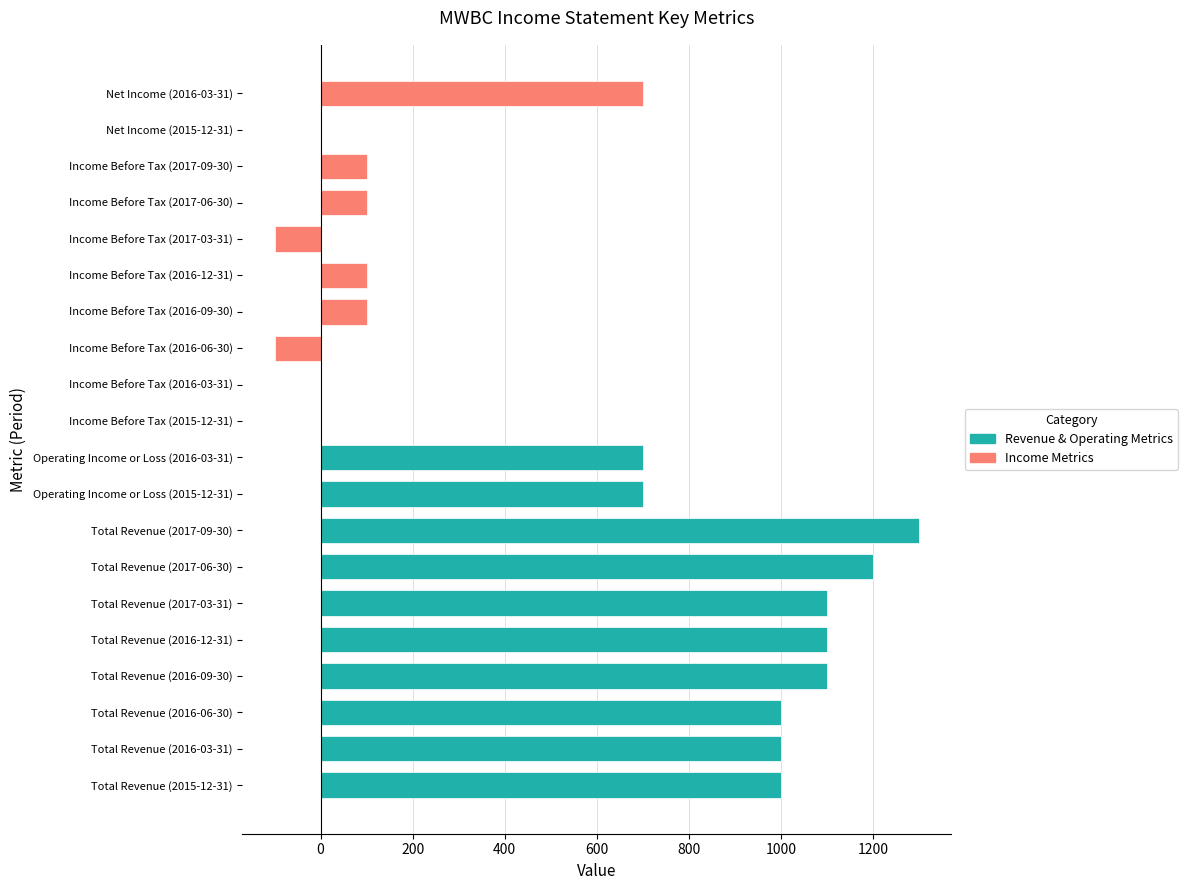

How many series are shown in this chart?

1